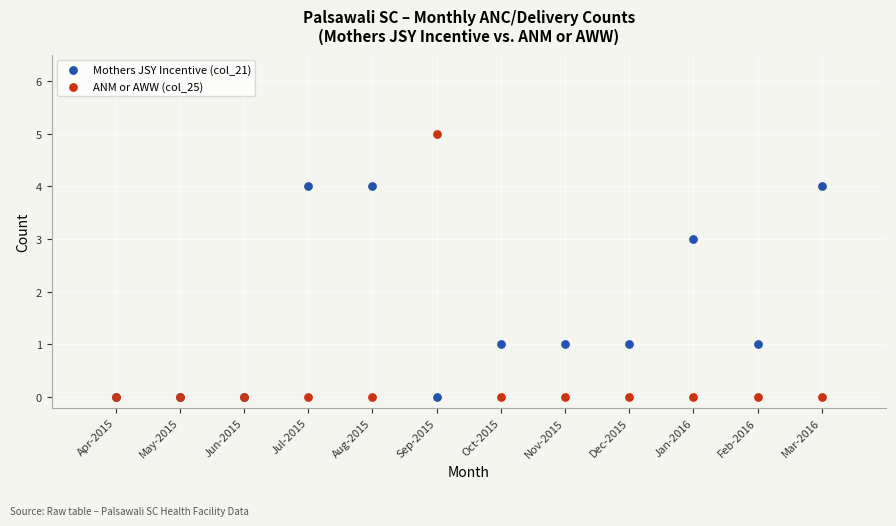

What are all the series names shown in the legend?

Mothers JSY Incentive (col_21), ANM or AWW (col_25)